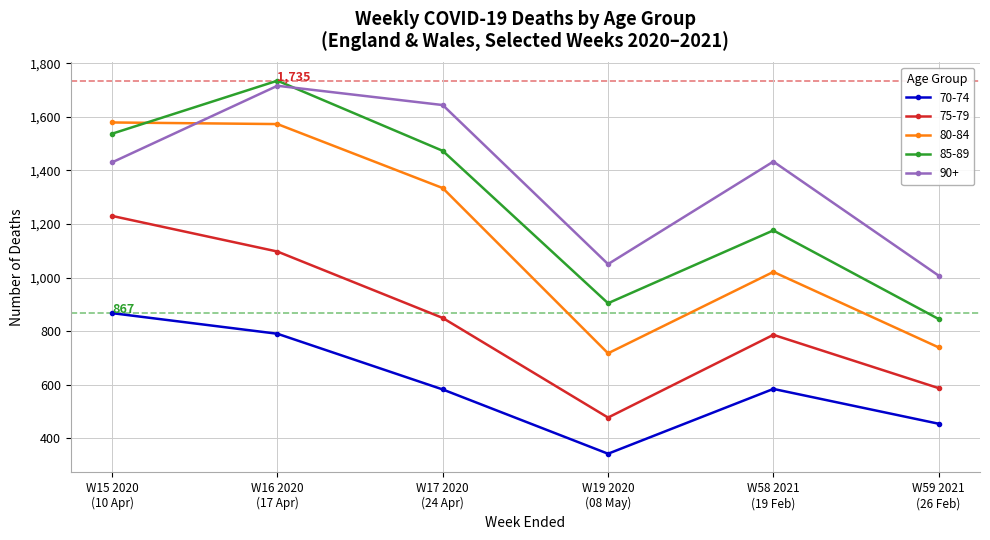

Which series has the largest total across all categories?

90+